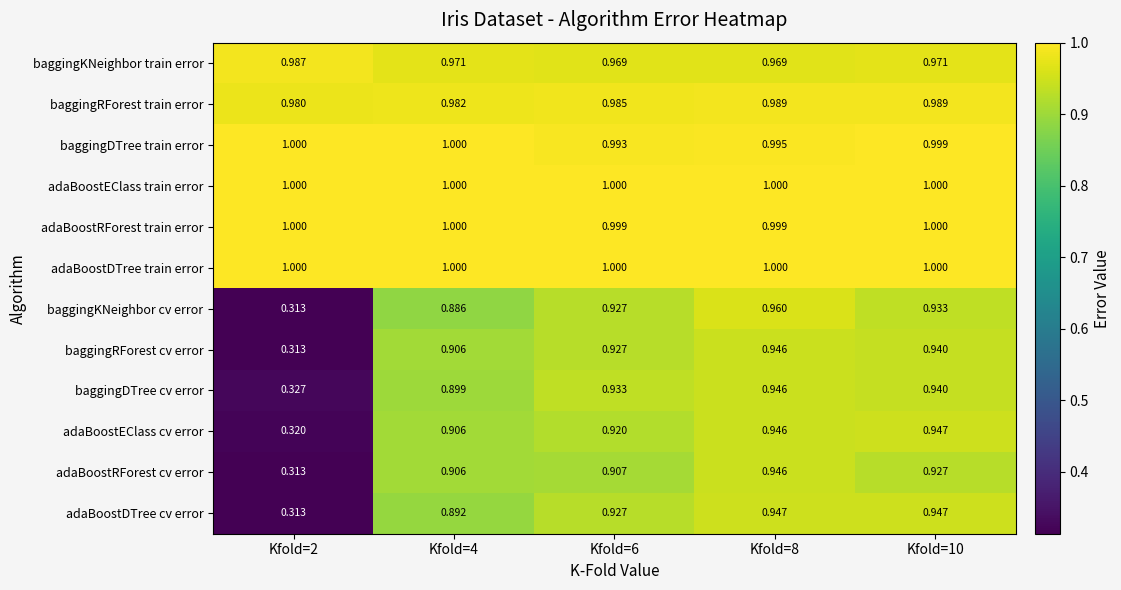

Which series has the widest spread of values?

baggingKNeighbor cv error